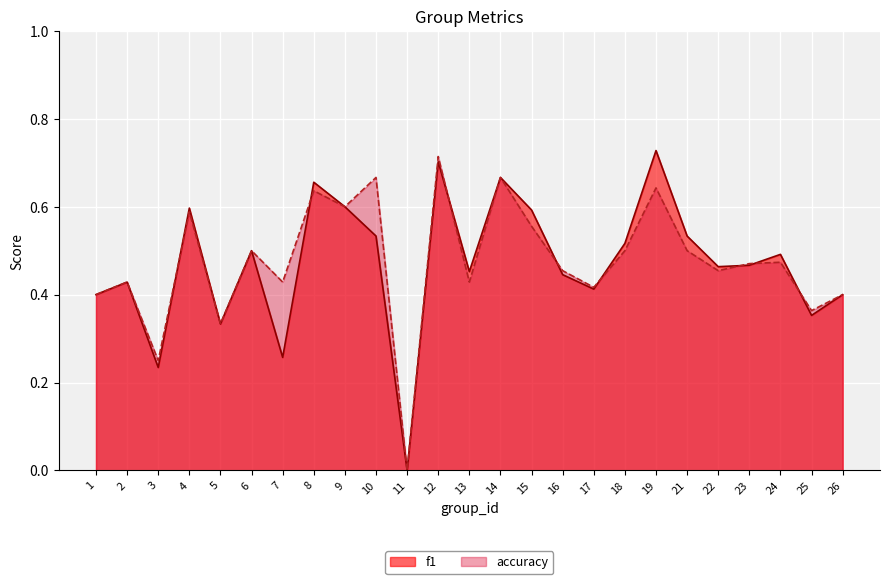

Is it true that accuracy equals 0.7 at 23?

False